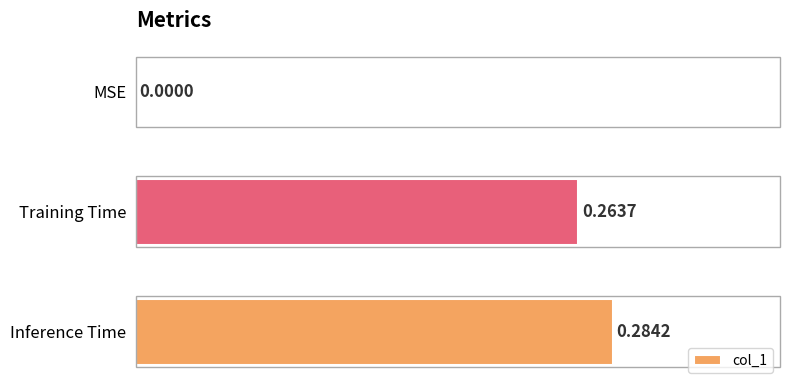

Are the bars grouped side by side (vs. stacked)?

No